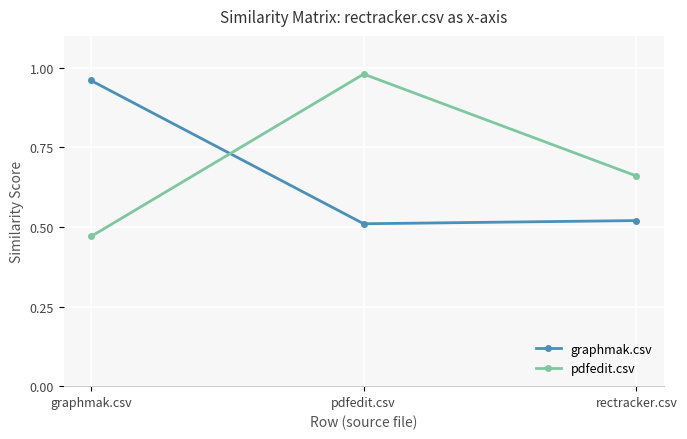

What is the difference between the graphmak.csv values at rectracker.csv and graphmak.csv?

0.4